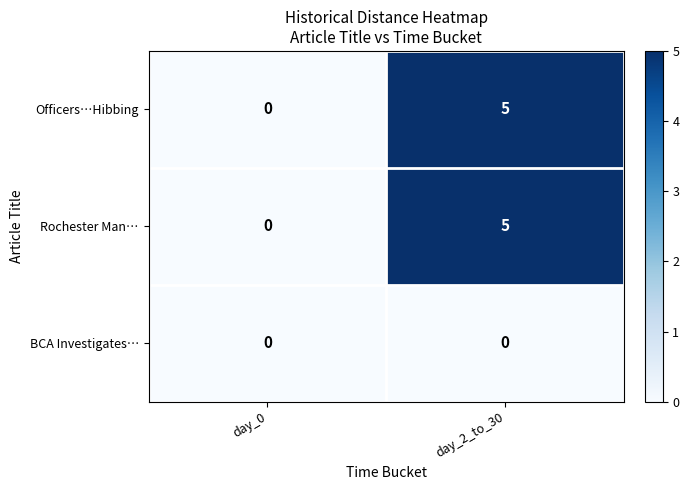

How many data points does each series have?

2